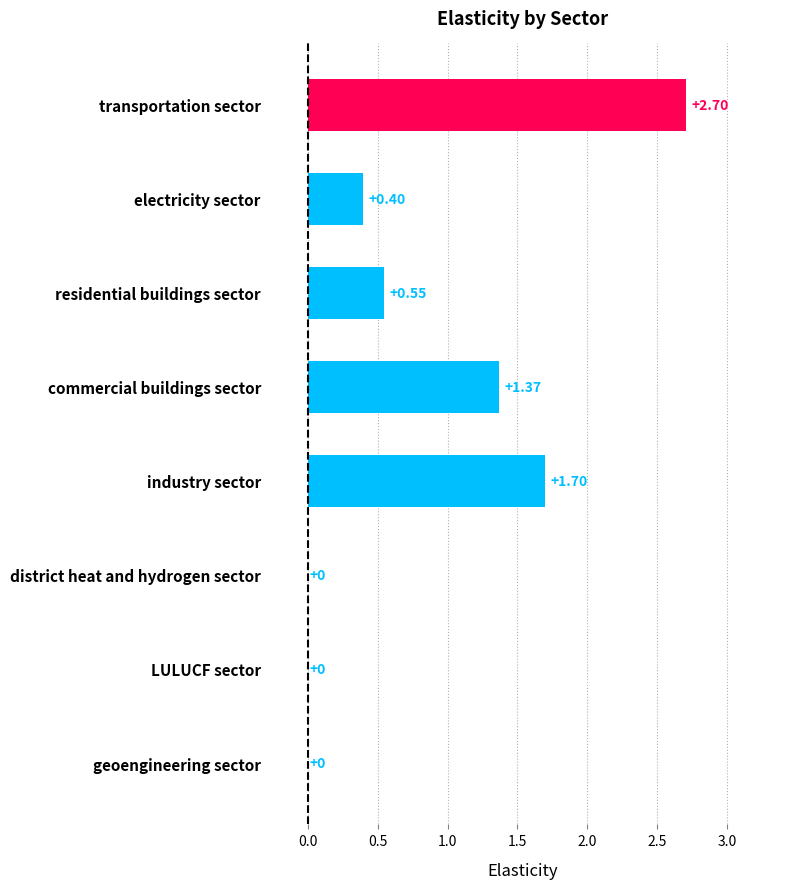

Which has a higher value, commercial buildings sector or geoengineering sector?

commercial buildings sector